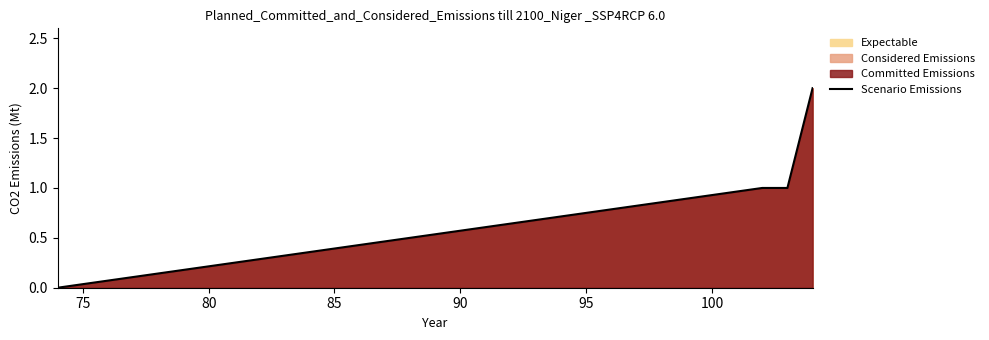

What is the sum of all values?

4